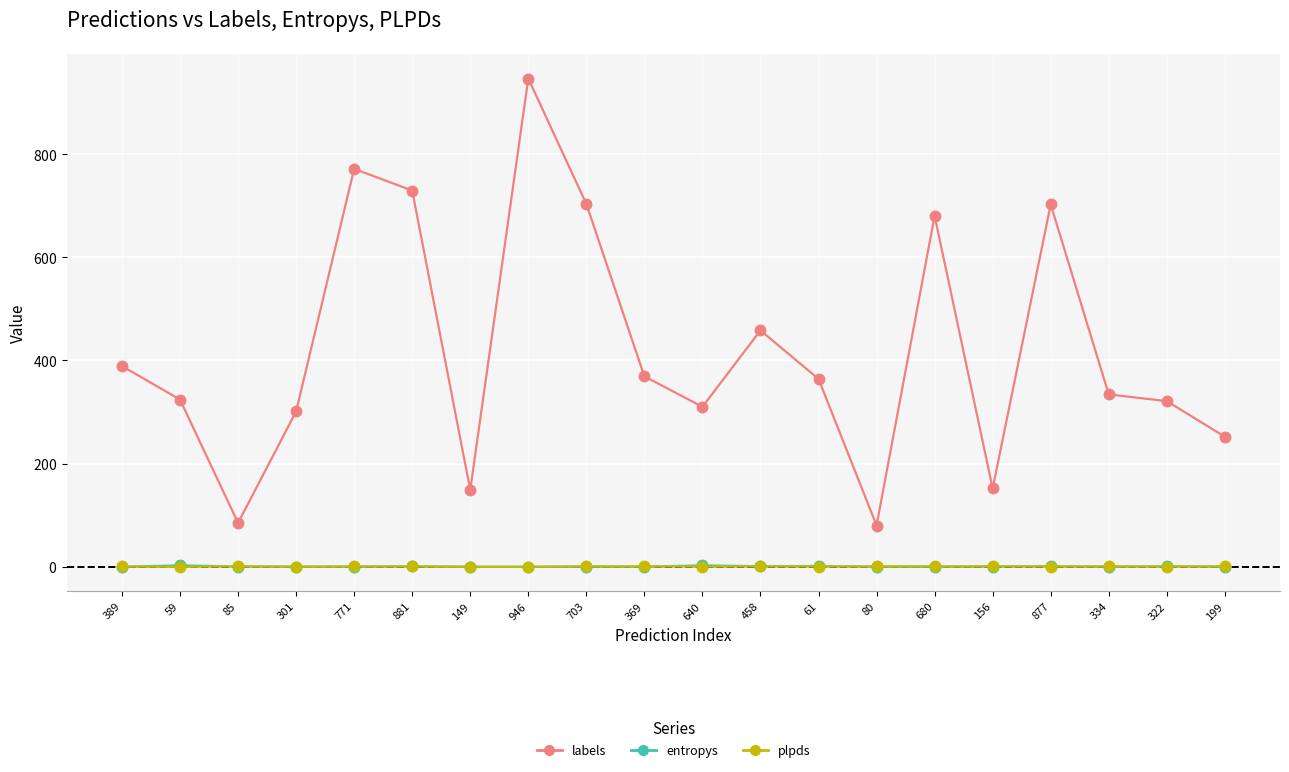

At how many categories does at least one series exceed 300?

15